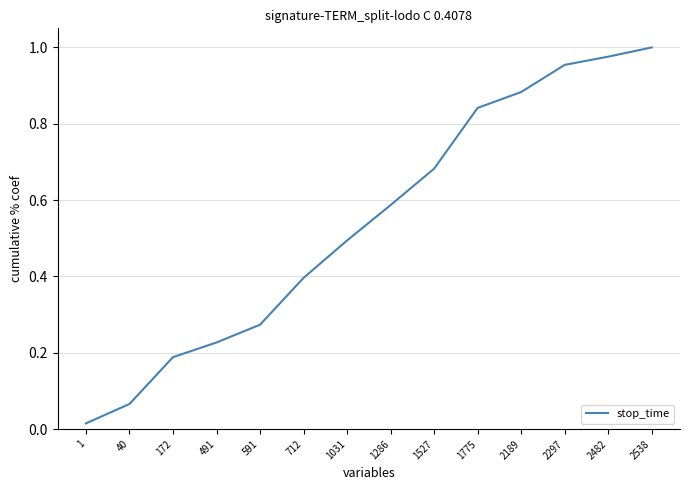

List the labels in order of value, largest first.

2538, 2482, 2297, 2189, 1775, 1527, 1286, 1031, 712, 591, 491, 172, 40, 1